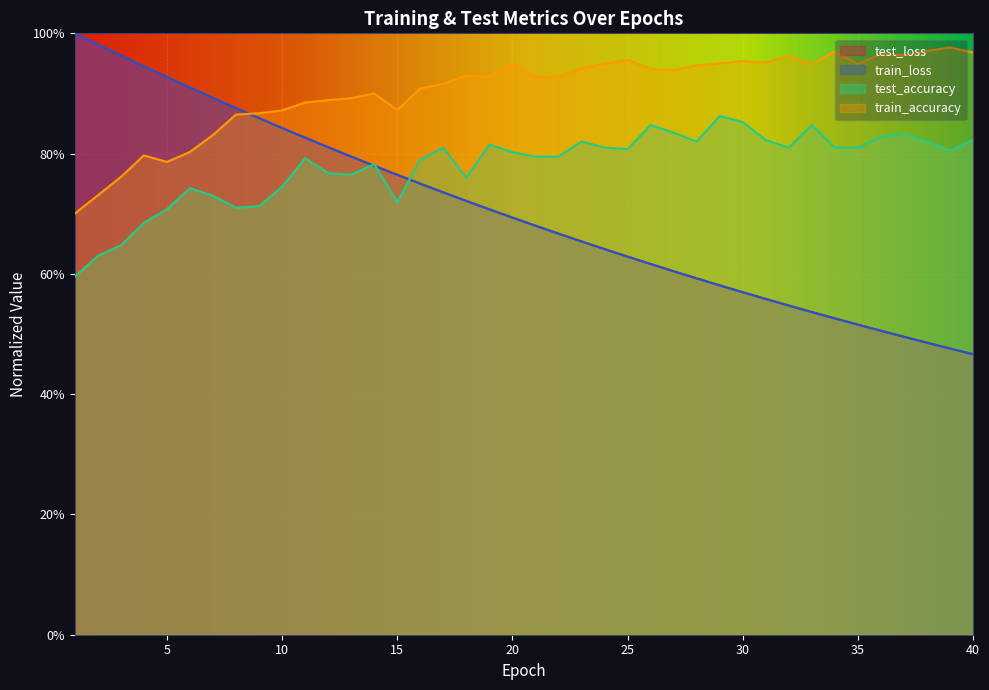

What is the spread (max minus min) of values at 27?

0.3